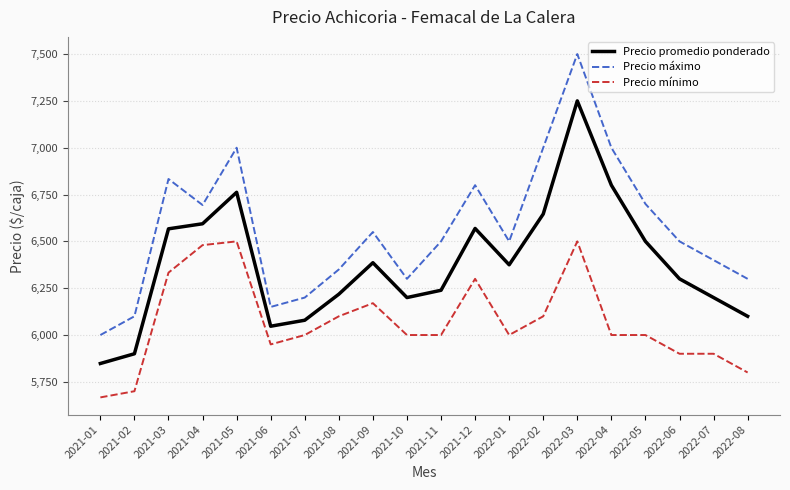

What is the minimum value shown in the chart?

5667